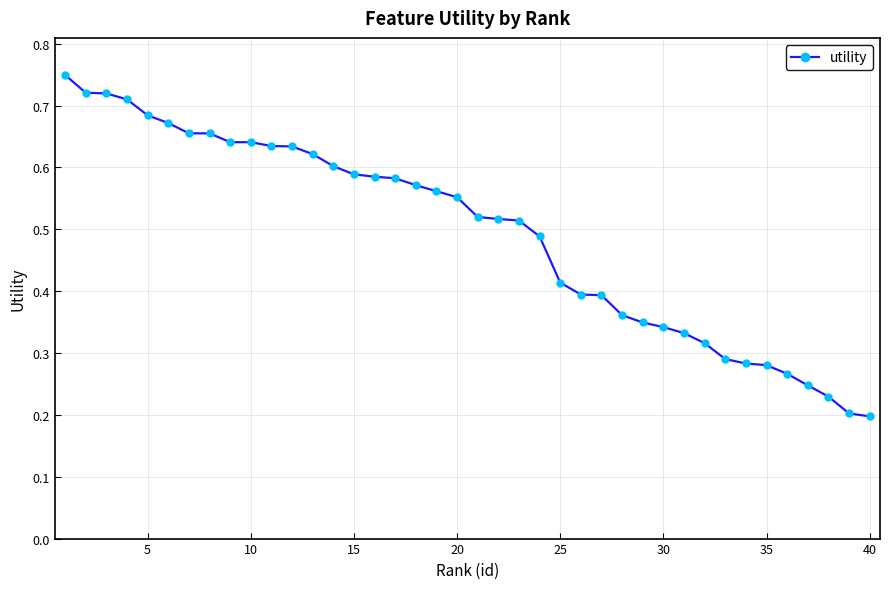

What is the sum of all values?

19.7